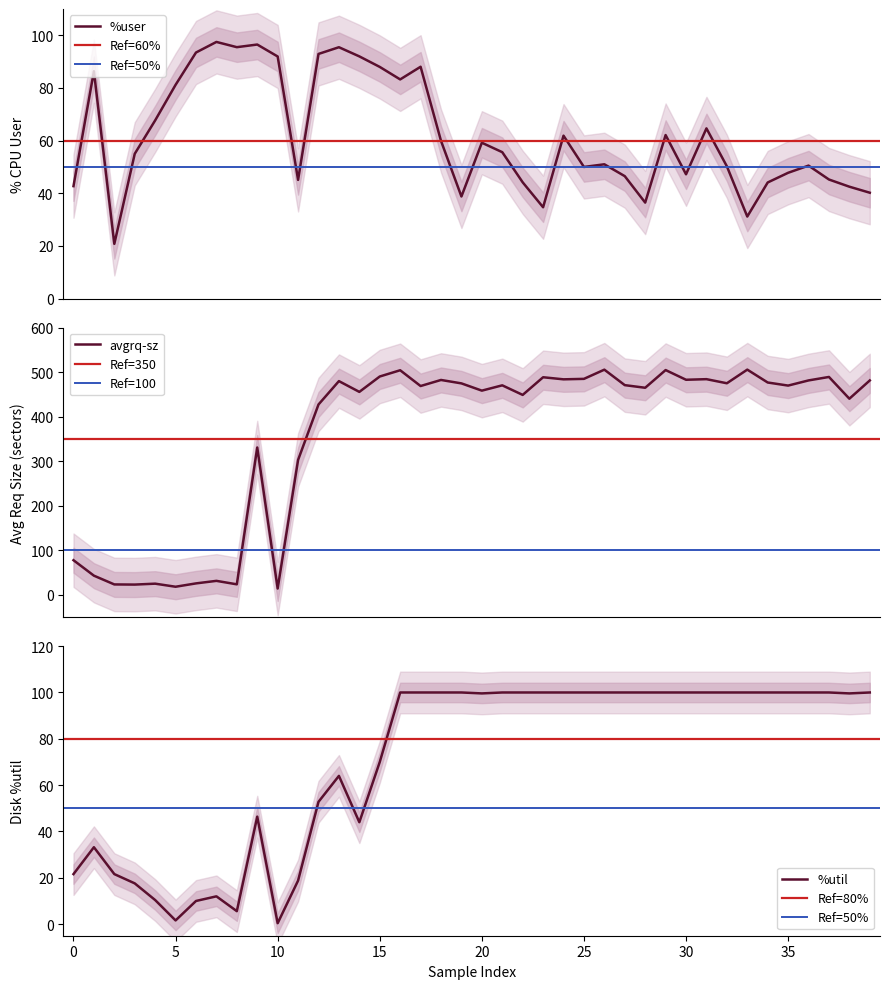

Reading right to left, what are all the values shown in this chart?

%user: 40.2	42.5	45.2	50.5	47.8	44.1	31.2	50.2	64.7	47.2	62.1	36.5	46.5	51.0	50.0	61.9	34.7	44.2	55.6	59.2	38.8	59.9	88.1	83.2	88.0	92.0	95.5	92.9	45.1	92.0	96.5	95.5	97.5	93.5	81.2	67.7	55.0	20.8	86.4	42.7
avgrq-sz: 481.3	440.3	489.2	481.4	469.8	476.7	505.6	475.0	484.2	482.9	504.6	464.9	470.8	505.5	484.9	483.8	488.5	448.9	470.4	458.4	474.7	482.4	468.8	504.2	490.2	455.6	479.8	427.4	302.9	14.2	330.8	23.7	31.4	25.8	18.2	25.1	23.1	23.4	43.1	77.8
%util: 100.0	99.6	100.0	100.0	100.0	100.0	100.0	100.0	100.0	100.0	100.0	100.0	100.0	100.0	100.0	100.0	100.0	100.0	100.0	99.6	100.0	100.0	100.0	100.0	70.0	44.0	64.0	52.8	18.8	0.4	46.4	5.6	12.0	10.0	1.6	10.4	17.6	21.6	33.2	21.6